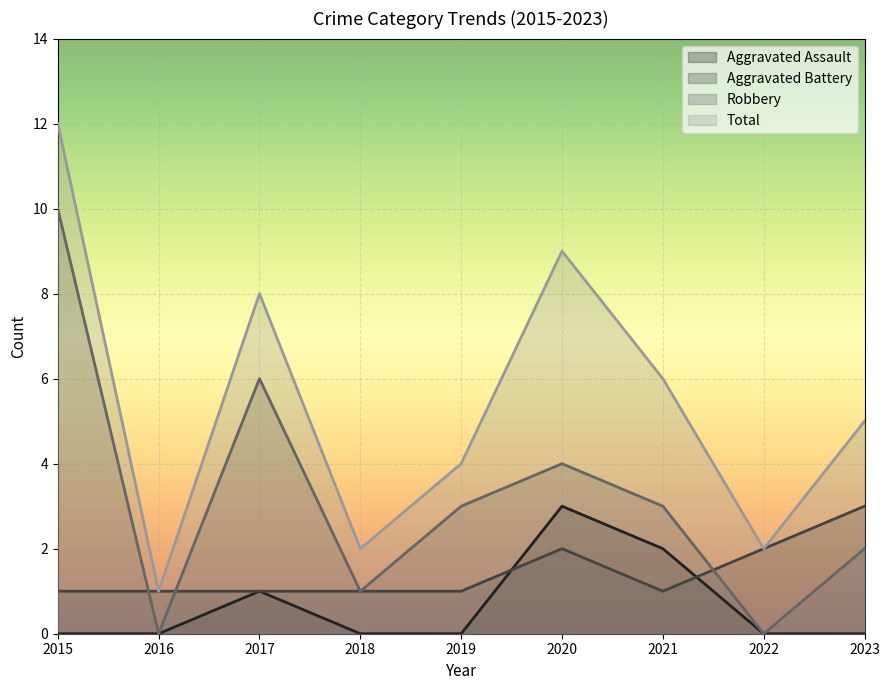

True or false: Total and Robbery cross at least once.

False